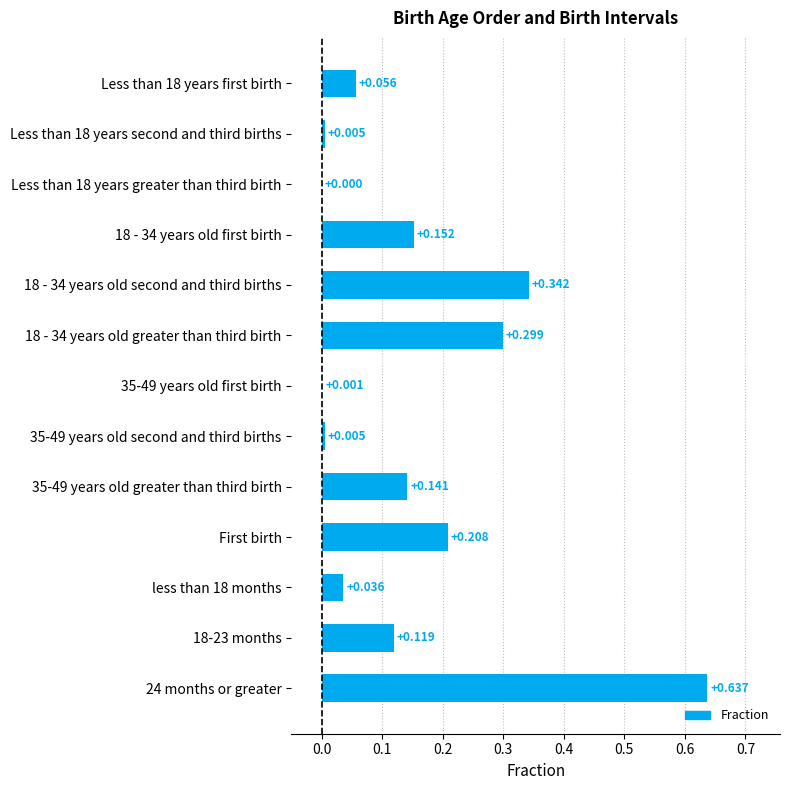

Are the bars horizontal?

Yes